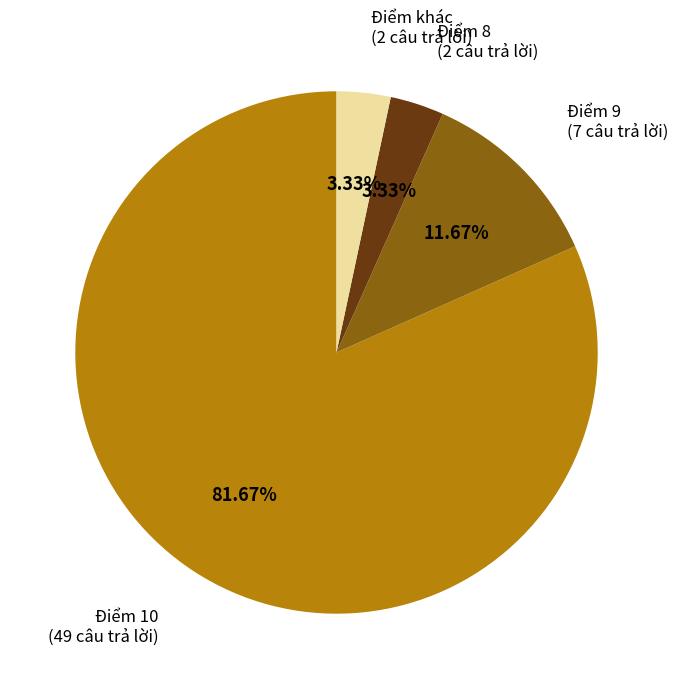

Is there a majority slice in this chart?

Yes